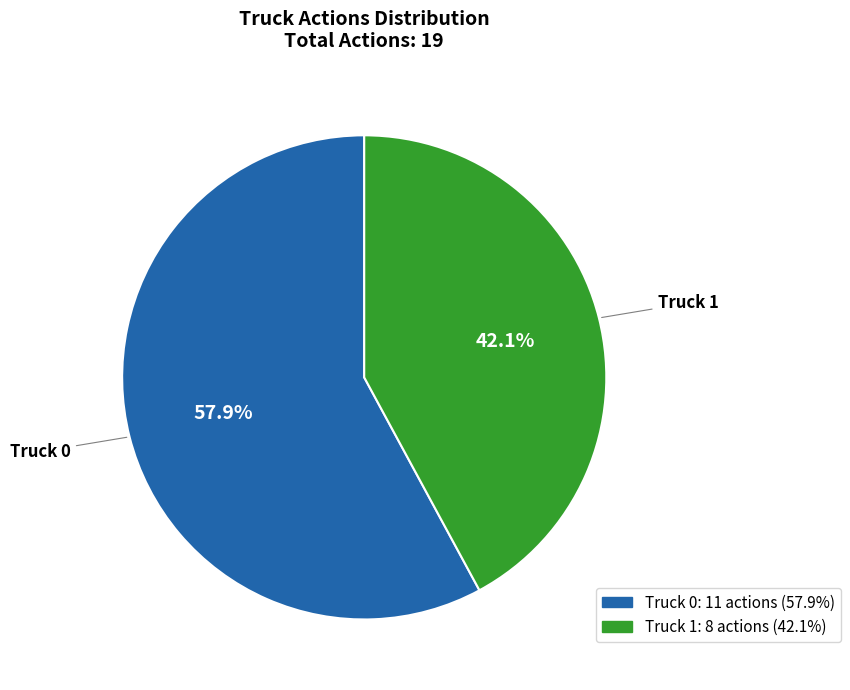

Which has a higher value, Truck 1 or Truck 0?

Truck 0